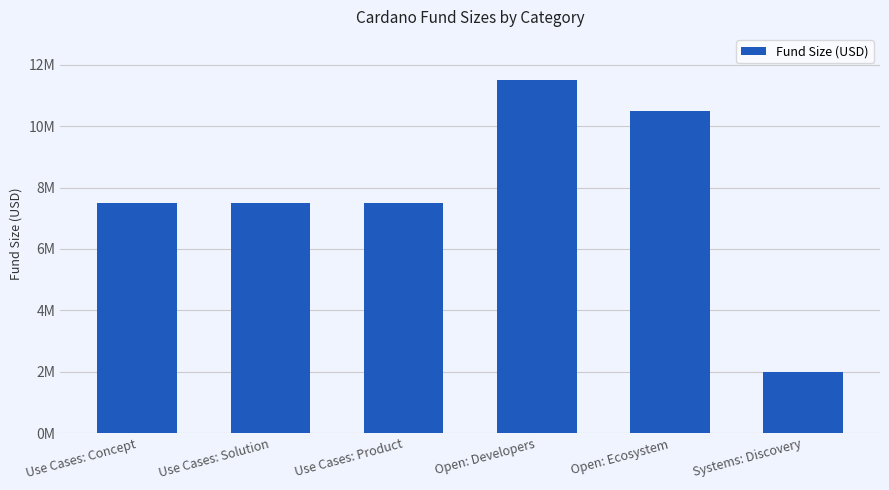

Reading left to right, list all the values displayed in this chart.

Use Cases: Concept=7500000	Use Cases: Solution=7500000	Use Cases: Product=7500000	Open: Developers=11500000	Open: Ecosystem=10500000	Systems: Discovery=2000000